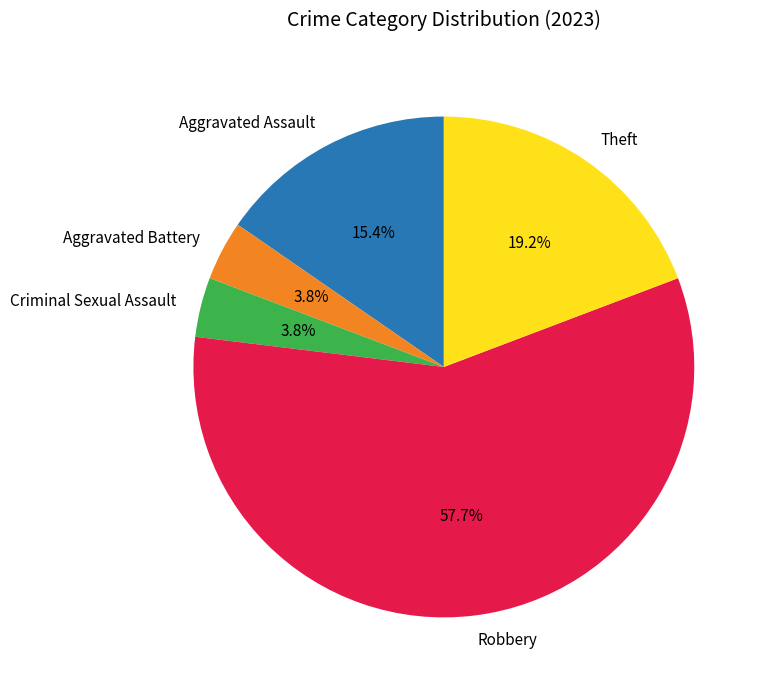

Count the number of slices in the pie.

5